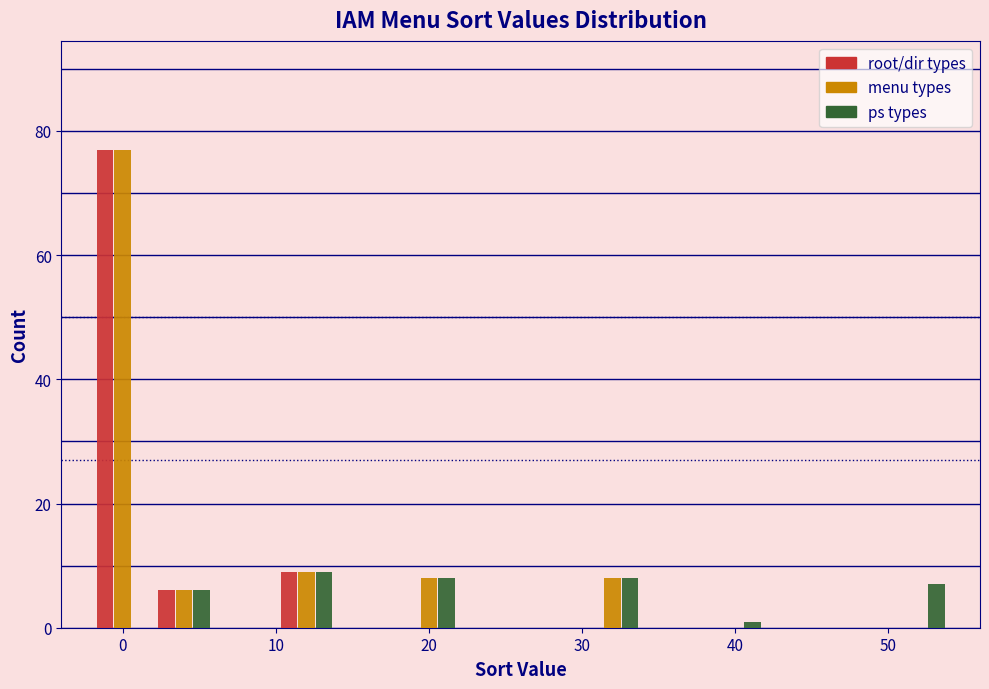

In the root/dir types series, which range on the x-axis has the tallest bar?

-2 to 2